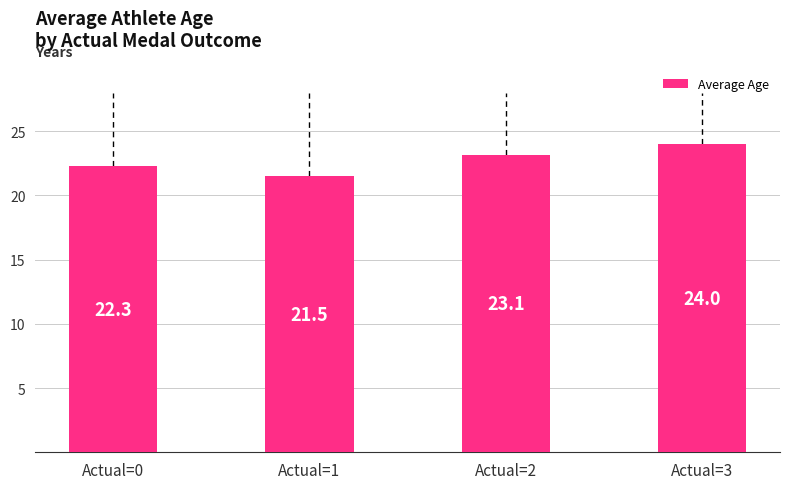

What is the sum of all values?

90.9